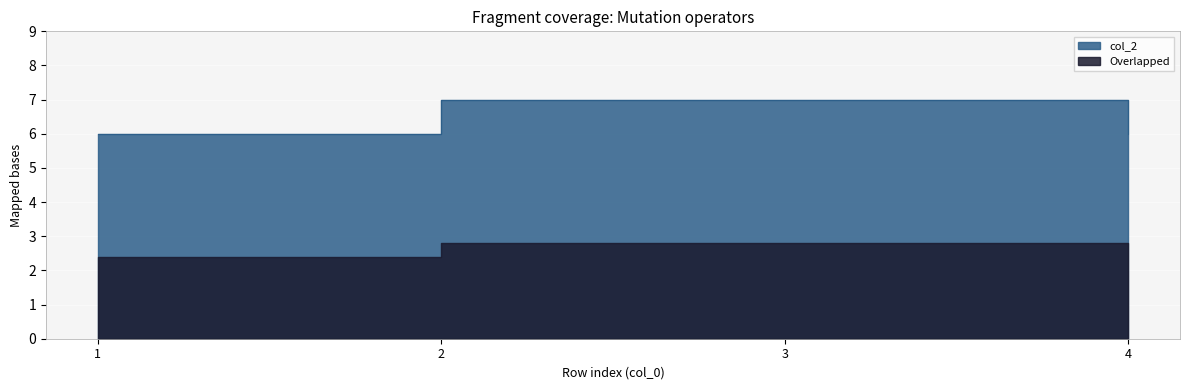

What is the difference between the values at 3 and 1?

1